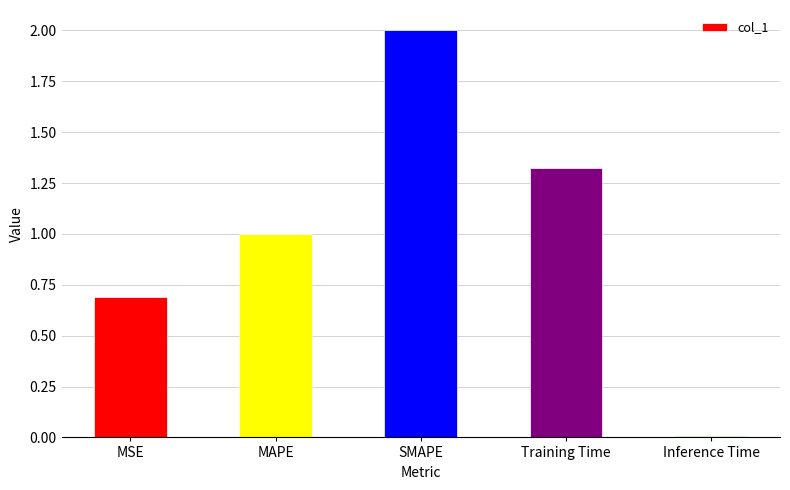

Which category has the lowest value across all series?

Inference Time